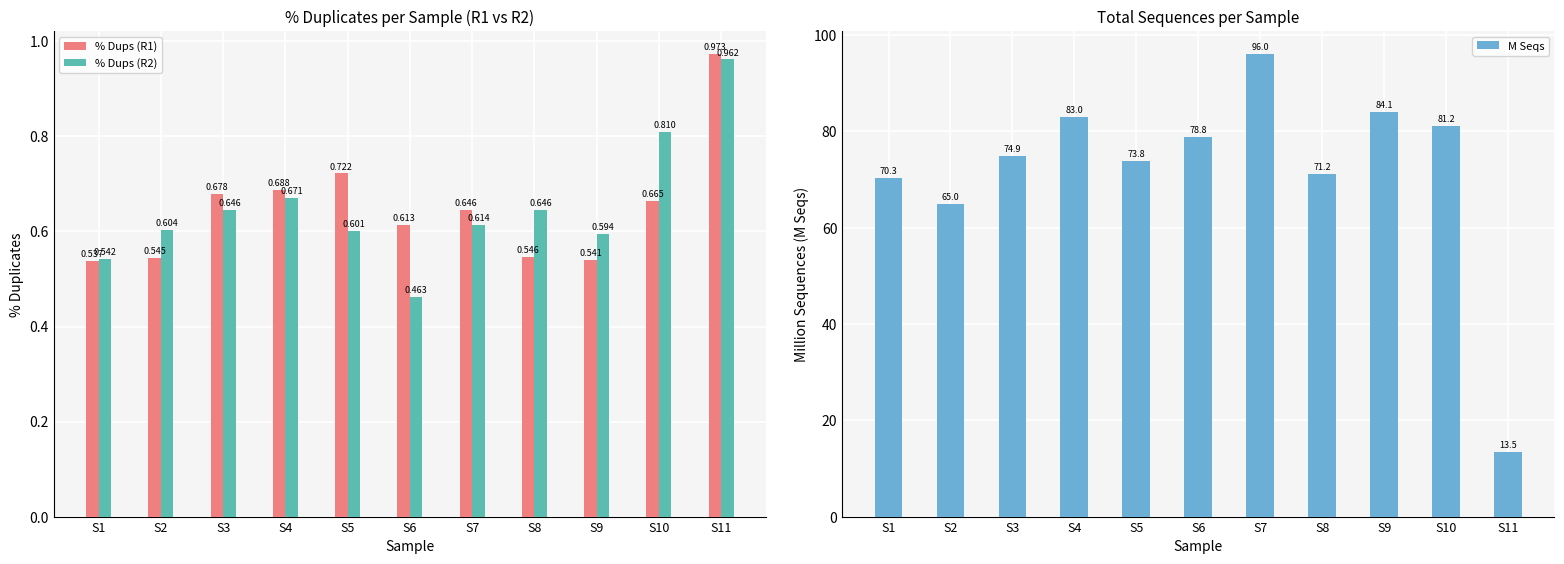

Reading left to right, what are all the values shown in this chart?

% Dups (R1): 0.5	0.5	0.7	0.7	0.7	0.6	0.6	0.5	0.5	0.7	1.0
% Dups (R2): 0.5	0.6	0.6	0.7	0.6	0.5	0.6	0.6	0.6	0.8	1.0
M Seqs: 70.3	65.0	74.9	83.0	73.8	78.8	96.0	71.2	84.1	81.2	13.5